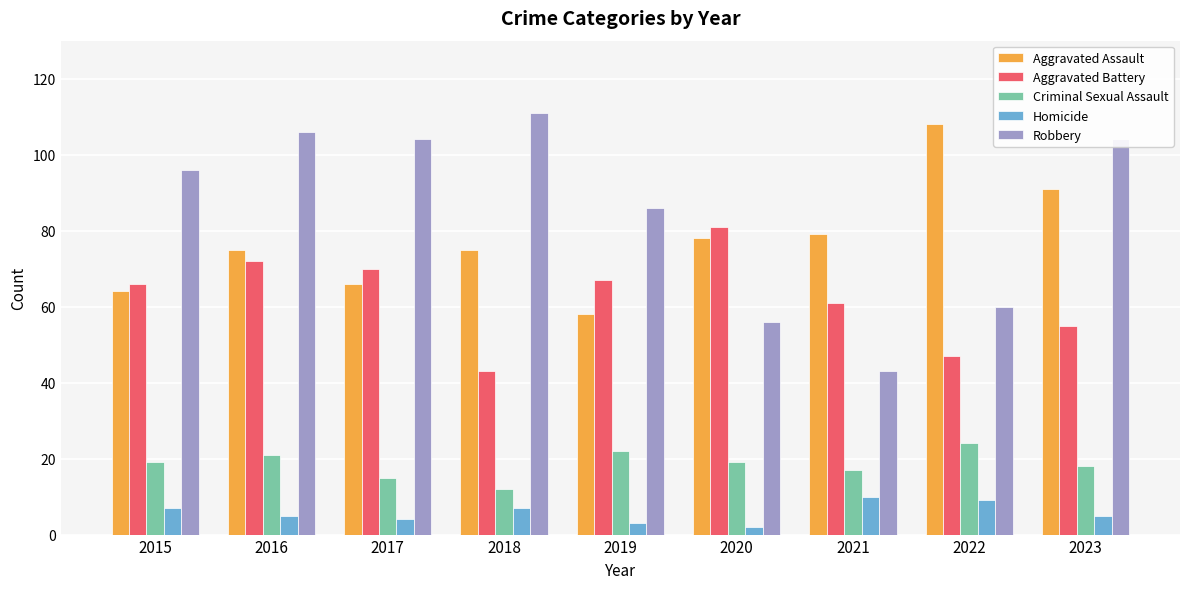

At 2019, list the series in order from smallest to largest.

Homicide, Criminal Sexual Assault, Aggravated Assault, Aggravated Battery, Robbery